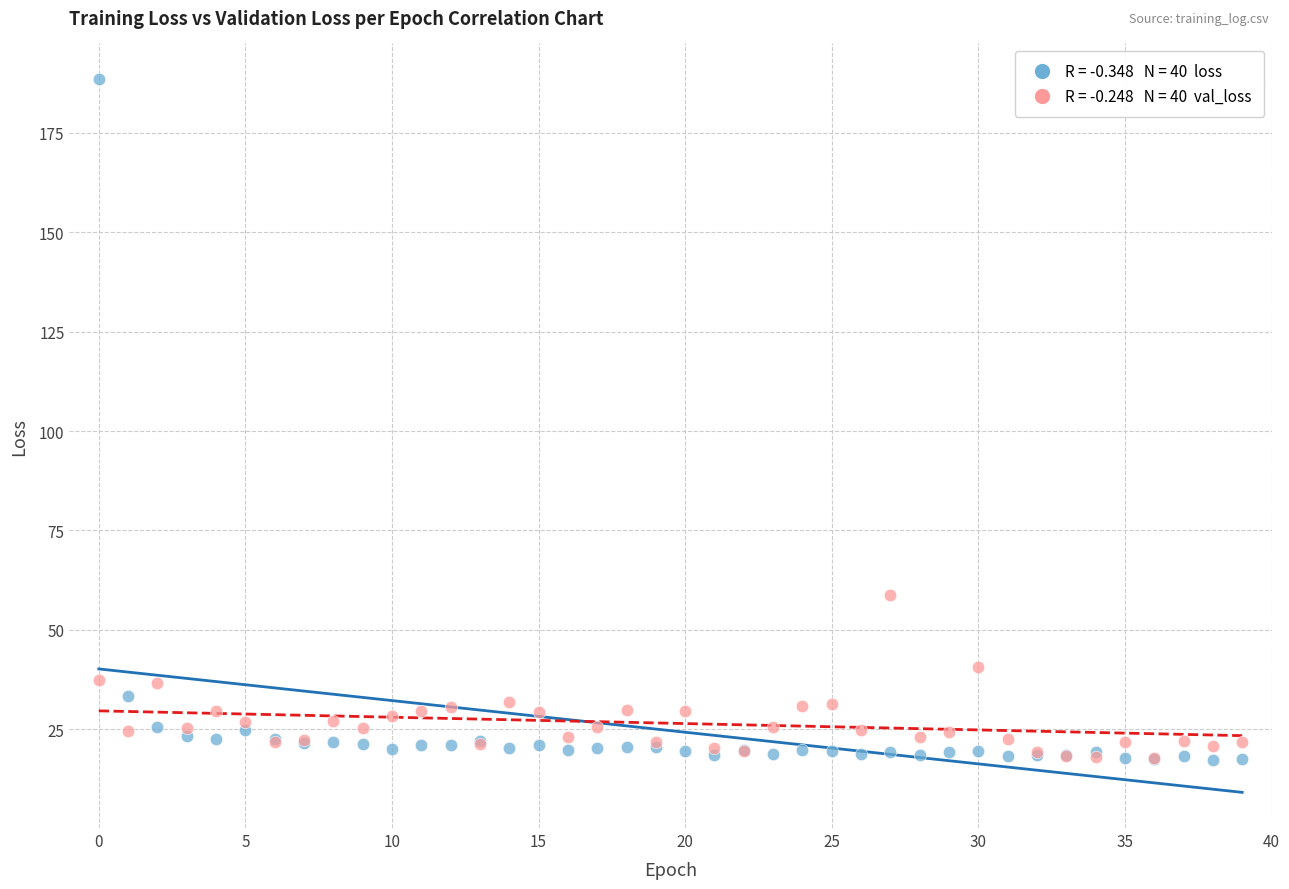

Across all series, what Y value is closest to 102?

58.9